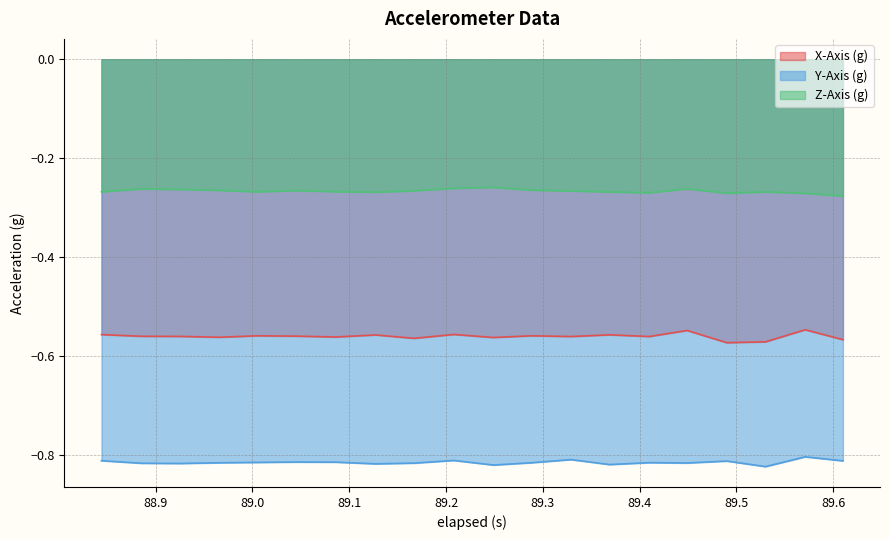

Rank the series by their average value, from highest to lowest.

Z-Axis (g), X-Axis (g), Y-Axis (g)